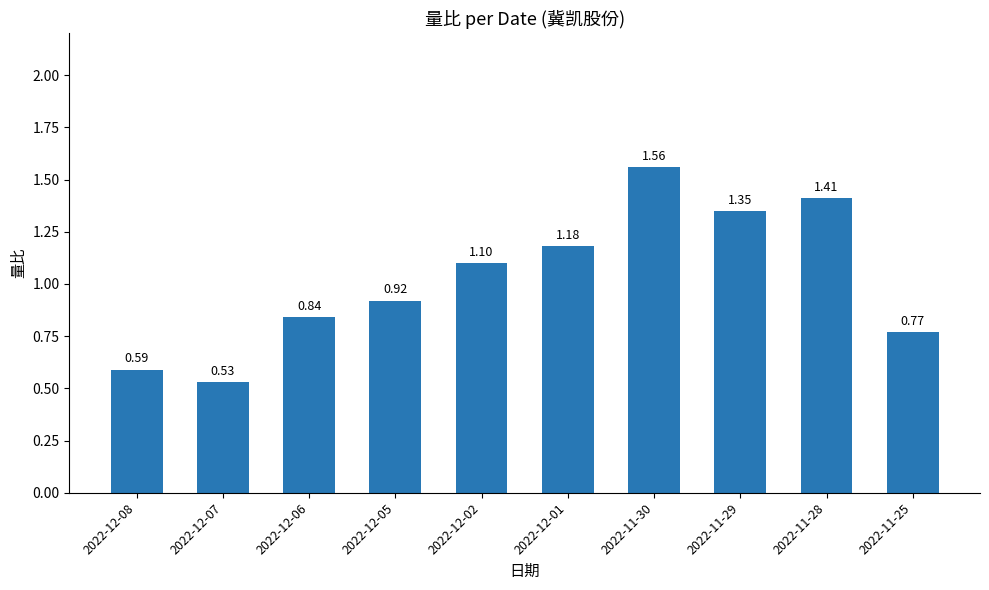

Between 2022-12-02 and 2022-12-07, which is larger?

2022-12-02